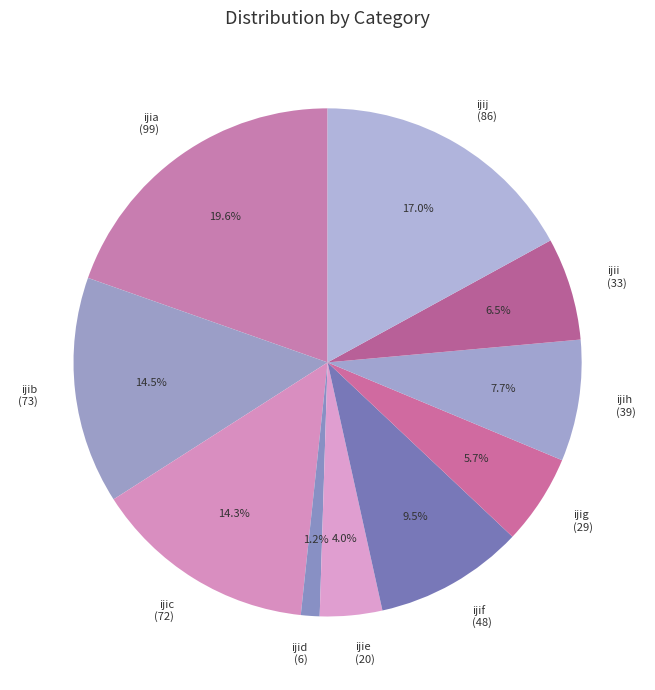

Is it true that ijid is 11% of the pie?

False